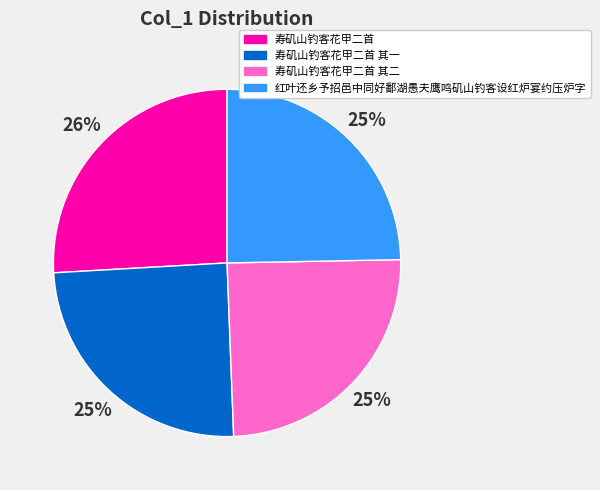

Is 红叶还乡予招邑中同好鄱湖愚夫鹰鸣矶山钓客设红炉宴约压炉字 the majority of the pie?

No